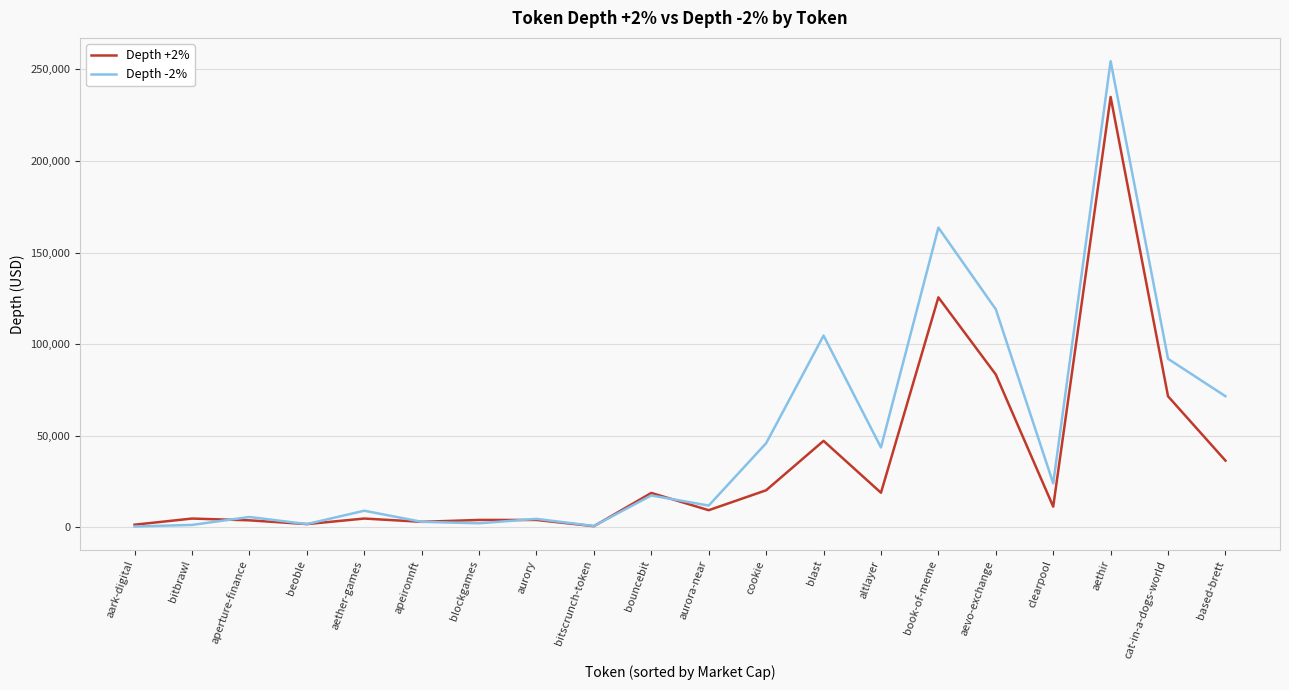

What is the maximum value for Depth -2%?

254532.9